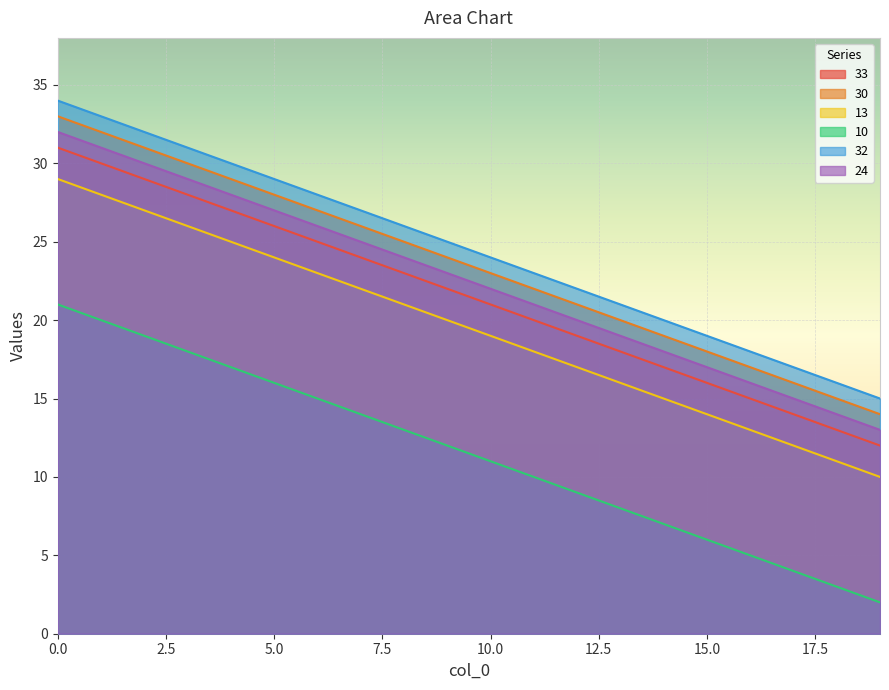

Reading left to right, what are all the values shown in this chart?

33: 31	30	29	28	27	26	25	24	23	22	21	20	19	18	17	16	15	14	13	12
30: 33	32	31	30	29	28	27	26	25	24	23	22	21	20	19	18	17	16	15	14
13: 29	28	27	26	25	24	23	22	21	20	19	18	17	16	15	14	13	12	11	10
10: 21	20	19	18	17	16	15	14	13	12	11	10	9	8	7	6	5	4	3	2
32: 34	33	32	31	30	29	28	27	26	25	24	23	22	21	20	19	18	17	16	15
24: 32	31	30	29	28	27	26	25	24	23	22	21	20	19	18	17	16	15	14	13